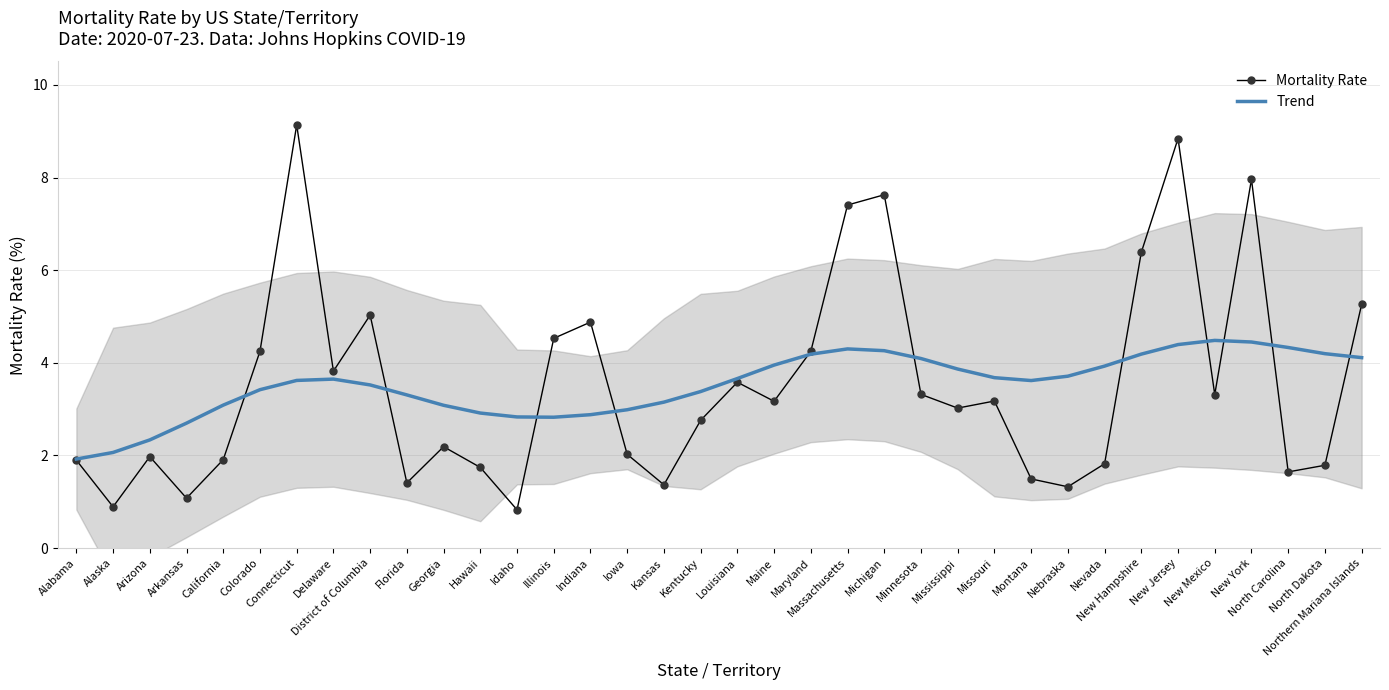

What is the difference between the Trend values at New Hampshire and Northern Mariana Islands?

0.1